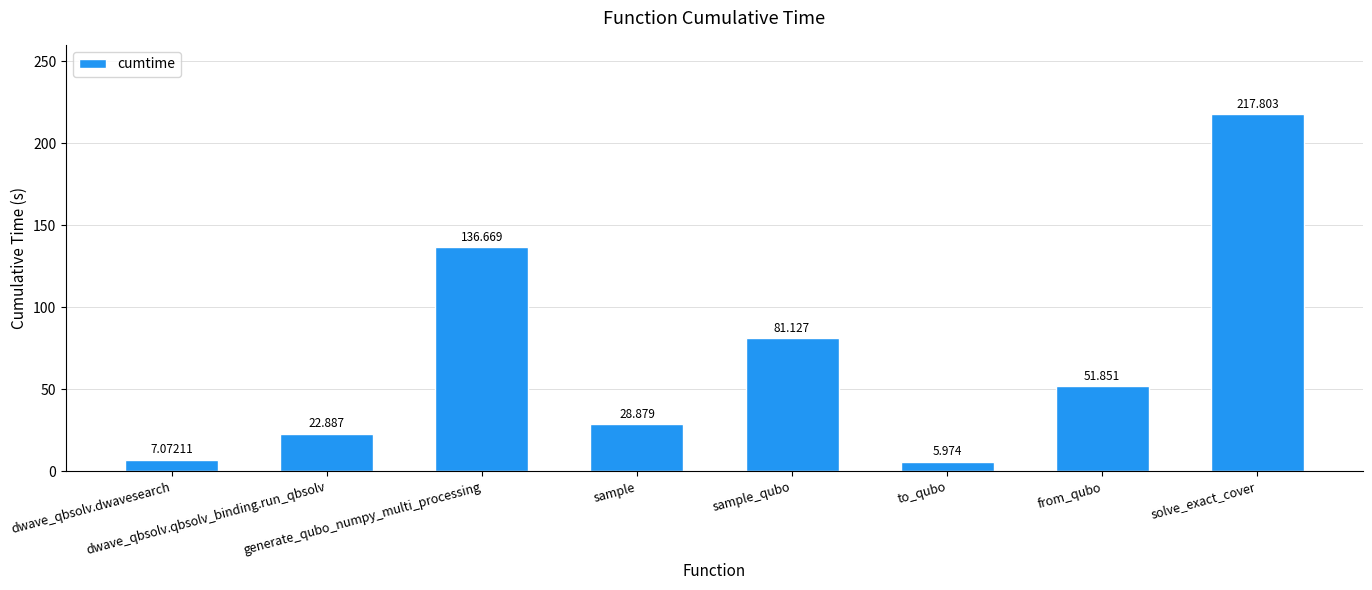

How many series are shown in this chart?

1